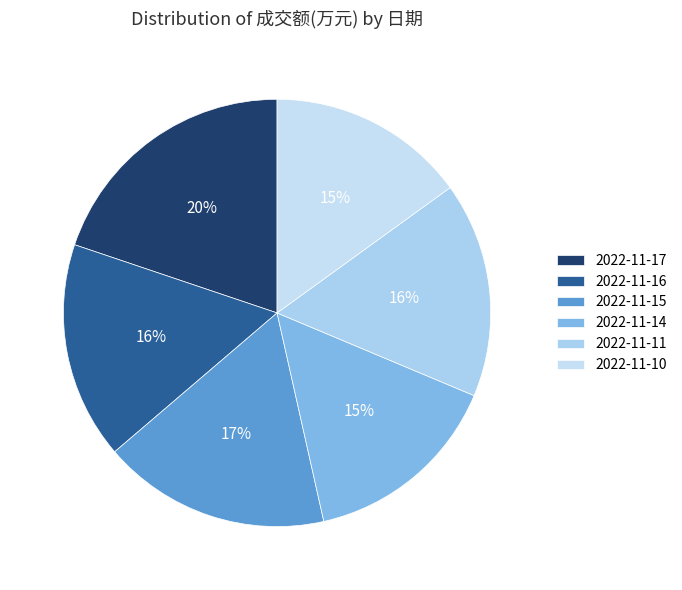

Does 2022-11-10 represent more than half of the total?

No